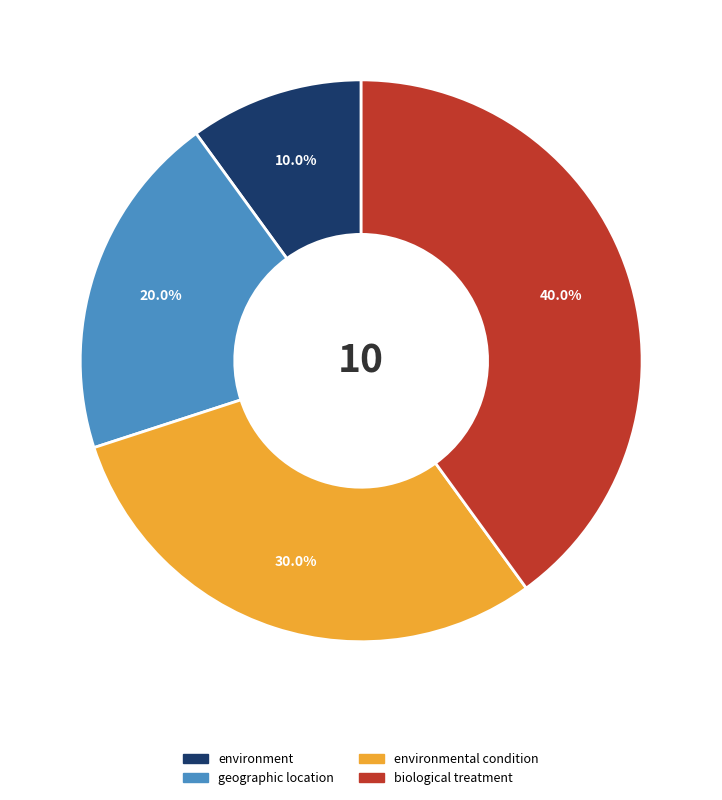

Is there a majority slice in this chart?

No